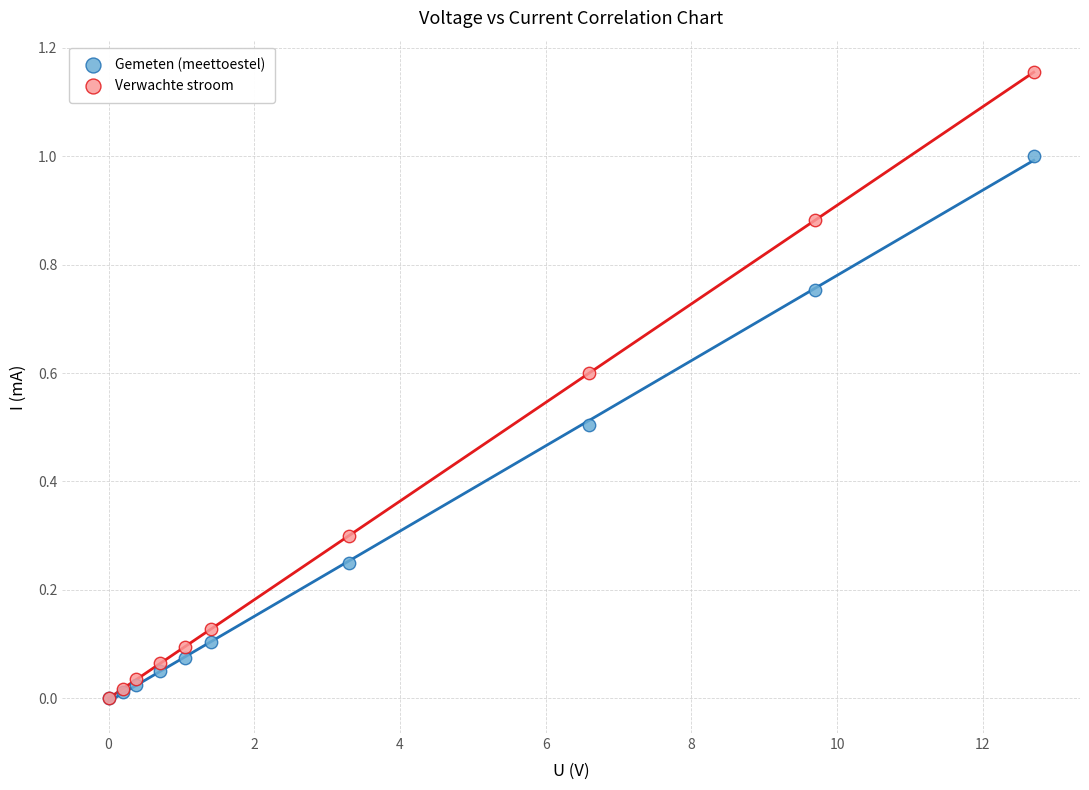

What are all the series names shown in the legend?

Gemeten (meettoestel), Verwachte stroom